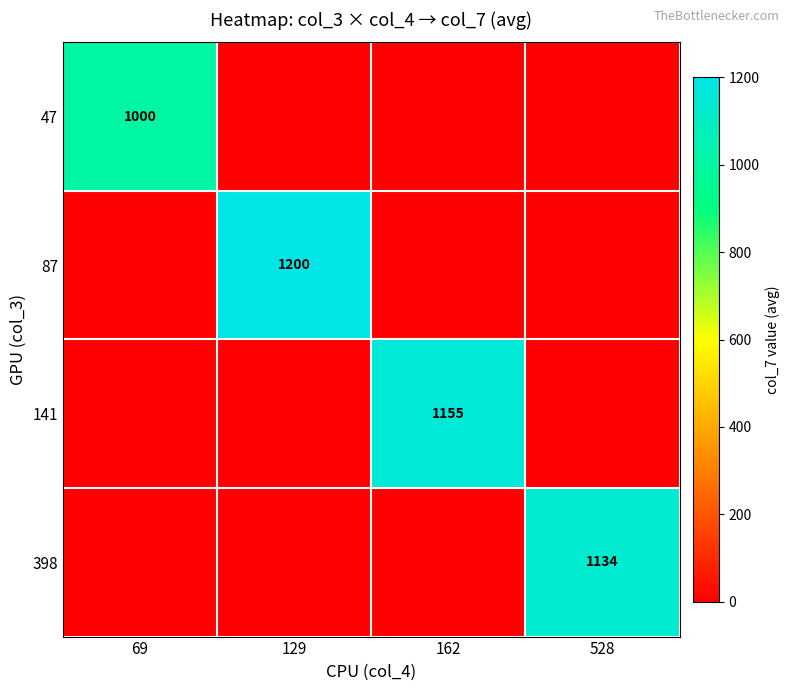

Count the number of data series in this chart.

4